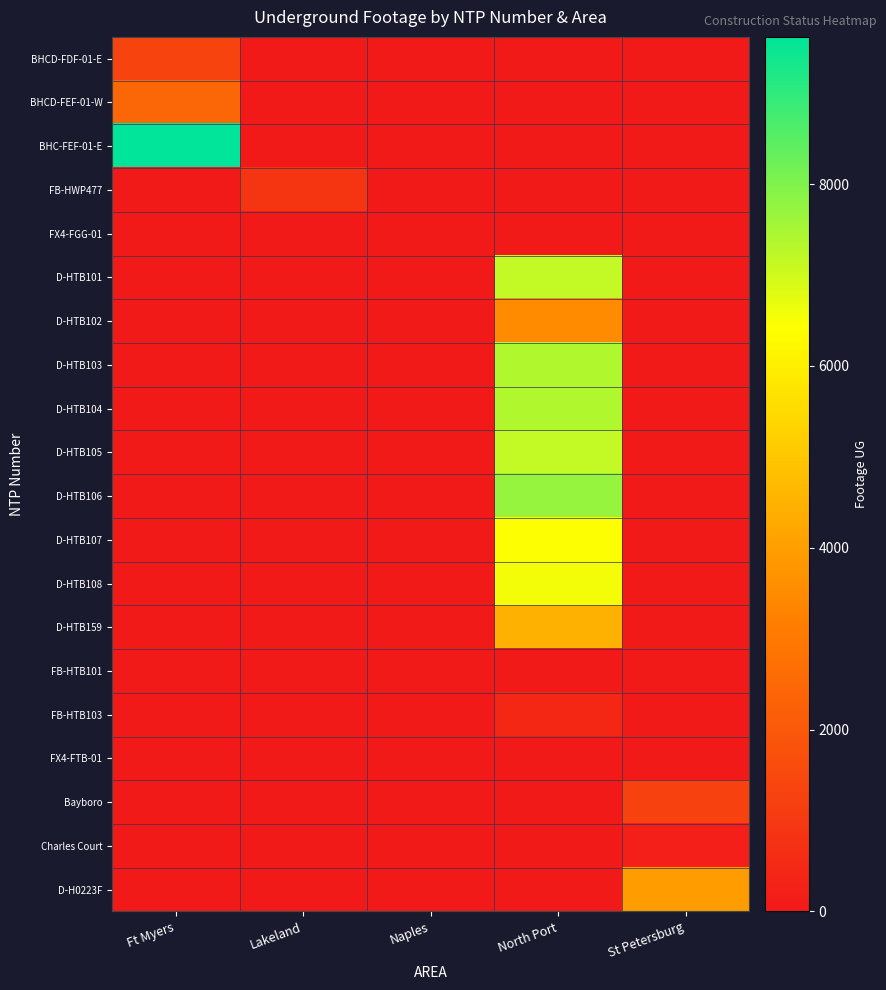

Reading left to right, extract all data points from this chart.

BHCD-FDF-01-E: Ft Myers=1358	Lakeland=0	Naples=0	North Port=0	St Petersburg=0
BHCD-FEF-01-W: Ft Myers=2434	Lakeland=0	Naples=0	North Port=0	St Petersburg=0
BHC-FEF-01-E: Ft Myers=9619	Lakeland=0	Naples=0	North Port=0	St Petersburg=0
FB-HWP477: Ft Myers=0	Lakeland=884	Naples=0	North Port=0	St Petersburg=0
FX4-FGG-01: Ft Myers=0	Lakeland=0	Naples=74	North Port=0	St Petersburg=0
D-HTB101: Ft Myers=0	Lakeland=0	Naples=0	North Port=7151	St Petersburg=0
D-HTB102: Ft Myers=0	Lakeland=0	Naples=0	North Port=3499	St Petersburg=0
D-HTB103: Ft Myers=0	Lakeland=0	Naples=0	North Port=7385	St Petersburg=0
D-HTB104: Ft Myers=0	Lakeland=0	Naples=0	North Port=7378	St Petersburg=0
D-HTB105: Ft Myers=0	Lakeland=0	Naples=0	North Port=7141	St Petersburg=0
D-HTB106: Ft Myers=0	Lakeland=0	Naples=0	North Port=7715	St Petersburg=0
D-HTB107: Ft Myers=0	Lakeland=0	Naples=0	North Port=6455	St Petersburg=0
D-HTB108: Ft Myers=0	Lakeland=0	Naples=0	North Port=6542	St Petersburg=0
D-HTB159: Ft Myers=0	Lakeland=0	Naples=0	North Port=4443	St Petersburg=0
FB-HTB101: Ft Myers=0	Lakeland=0	Naples=0	North Port=0	St Petersburg=0
FB-HTB103: Ft Myers=0	Lakeland=0	Naples=0	North Port=451	St Petersburg=0
FX4-FTB-01: Ft Myers=0	Lakeland=0	Naples=0	North Port=42	St Petersburg=0
Bayboro: Ft Myers=0	Lakeland=0	Naples=0	North Port=0	St Petersburg=1292
Charles Court: Ft Myers=0	Lakeland=0	Naples=0	North Port=0	St Petersburg=193
D-H0223F: Ft Myers=0	Lakeland=0	Naples=0	North Port=0	St Petersburg=3936